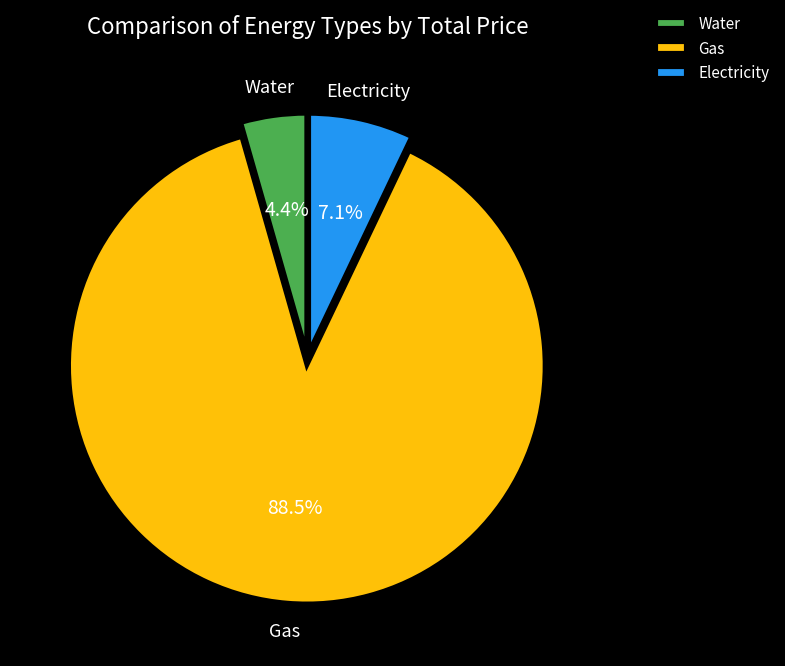

Which slice is the smallest?

Water